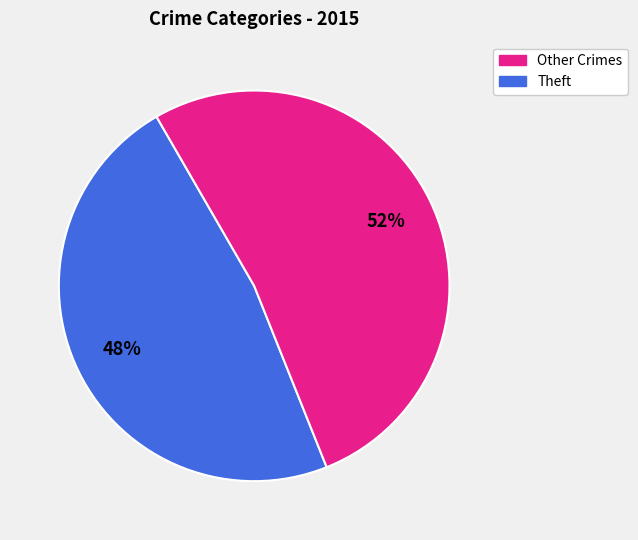

To the nearest percent, what is the average slice percentage?

50%